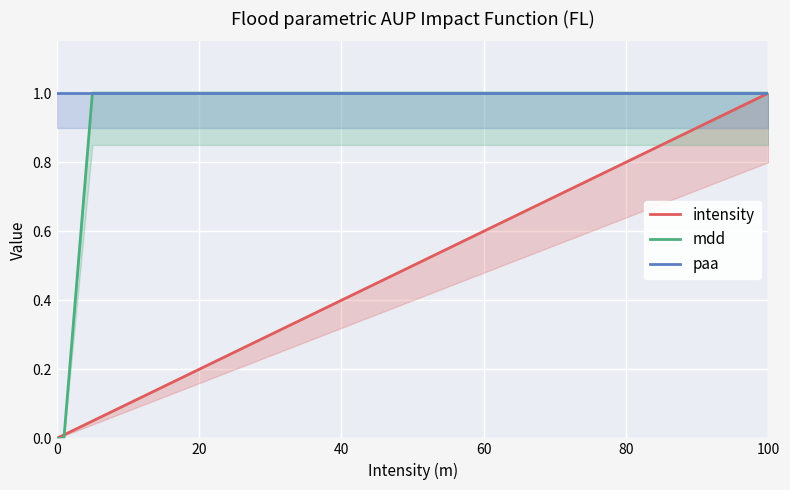

Is it true that intensity equals 0.0 at 0?

True